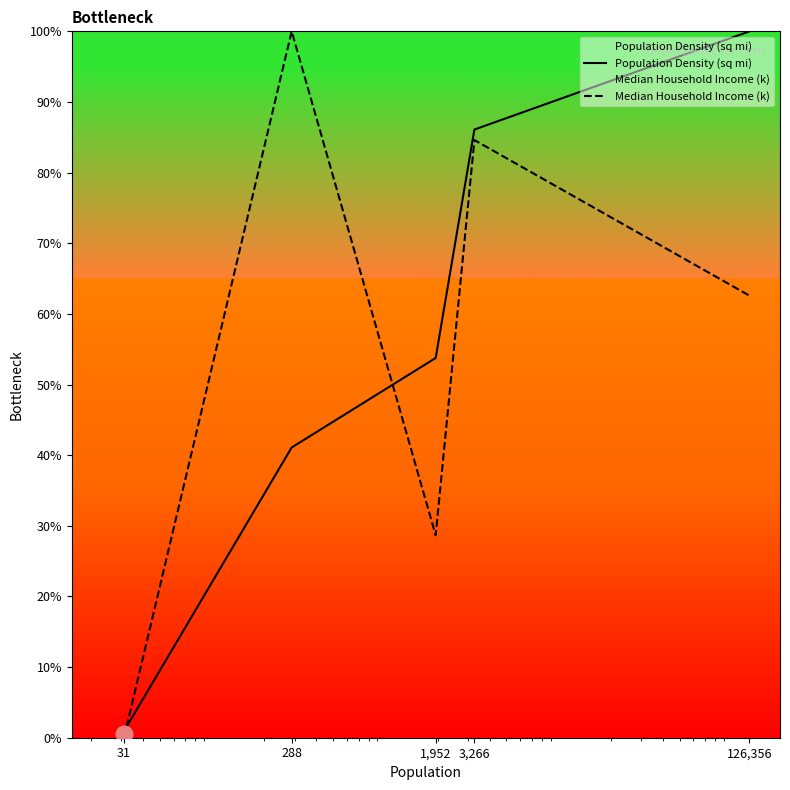

What is the highest value of the Median Household Income (k) series?

100.0